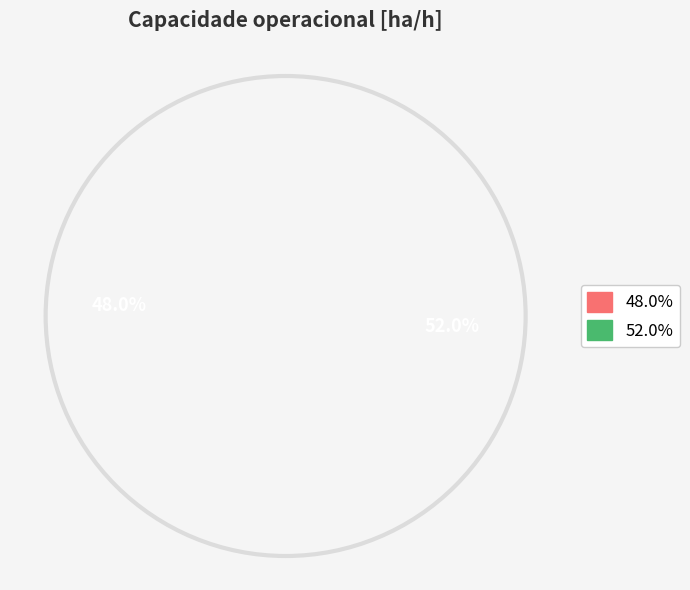

Is 0 the majority of the pie?

No